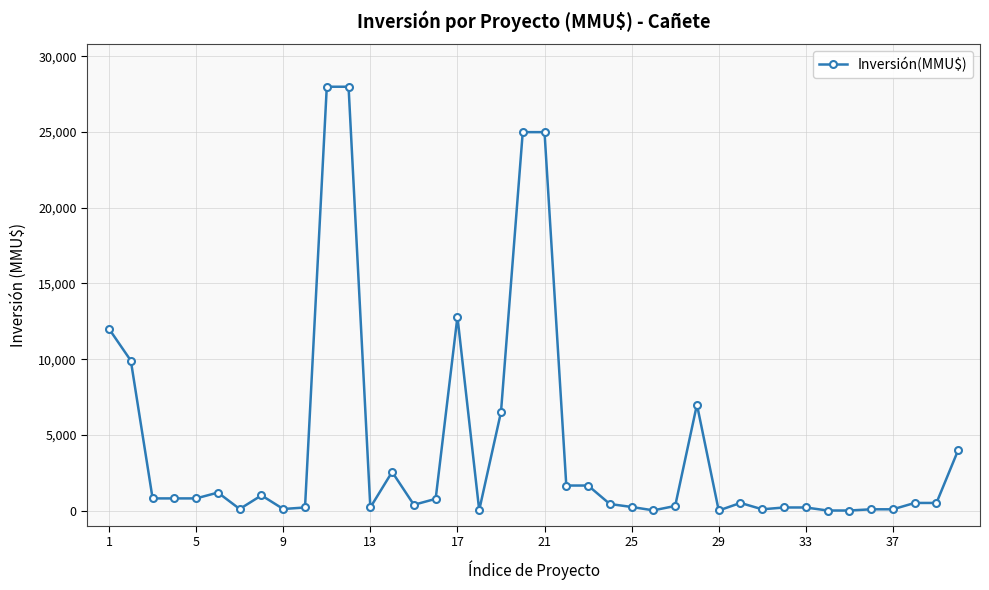

What is the difference between the second highest and second lowest values?

28000